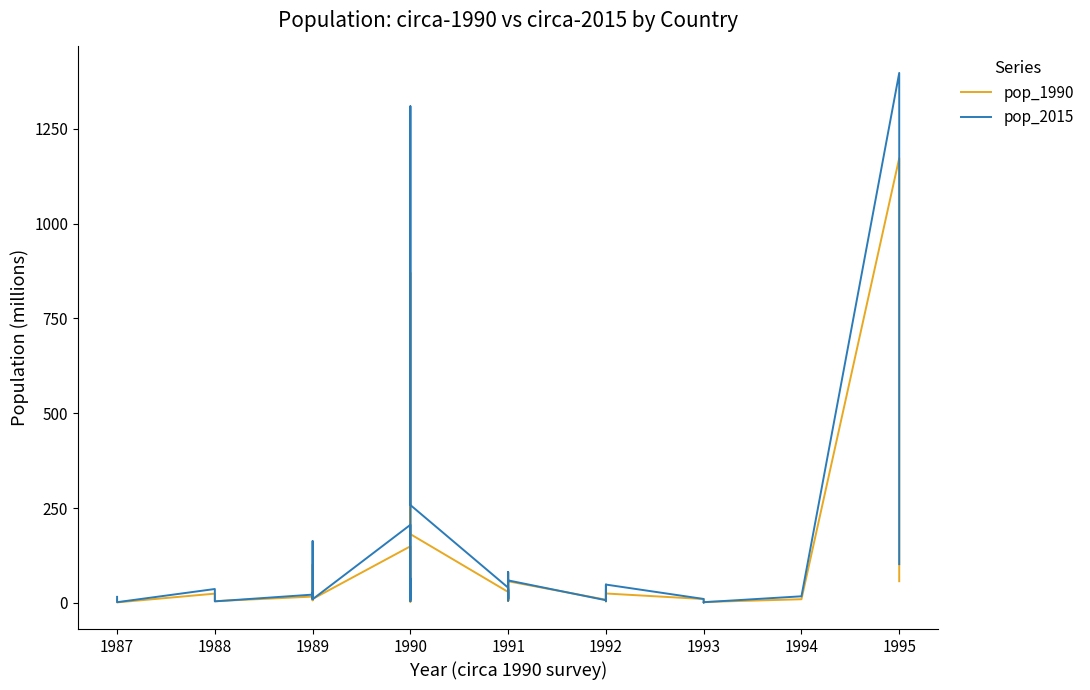

Does the chart display data point markers on the line(s)?

No